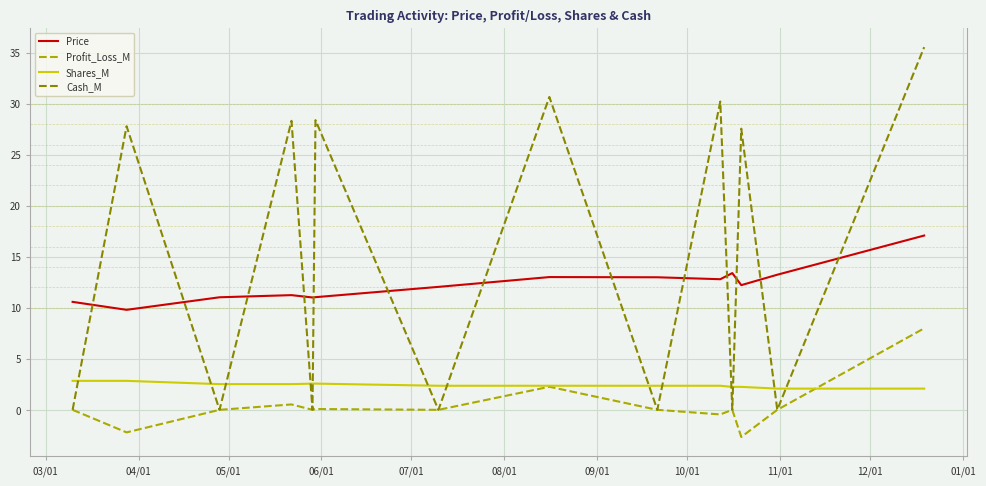

How many intersections are there between Price and Cash_M?

13